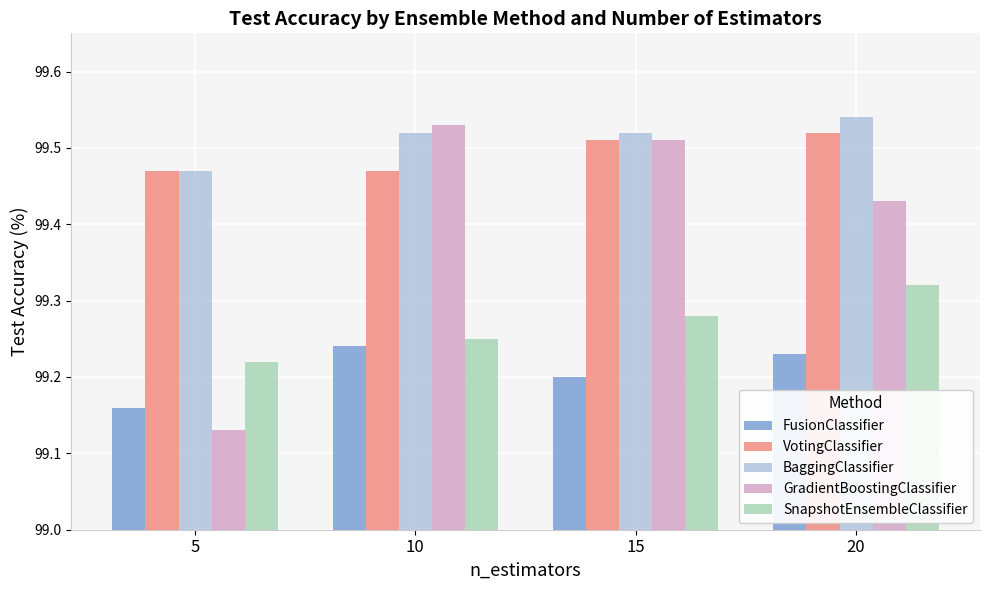

Which category has the lowest value in the SnapshotEnsembleClassifier series?

5